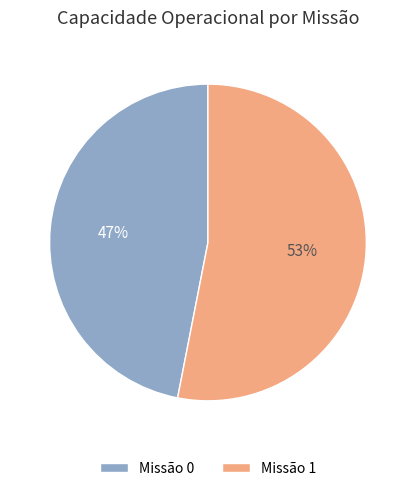

What is the ratio of the value at Missão 1 to the value at Missão 0?

1.1